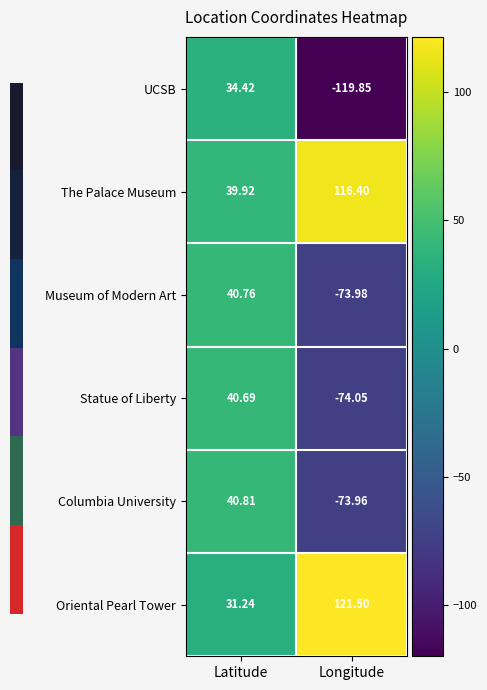

At how many categories does at least one series exceed 4?

2